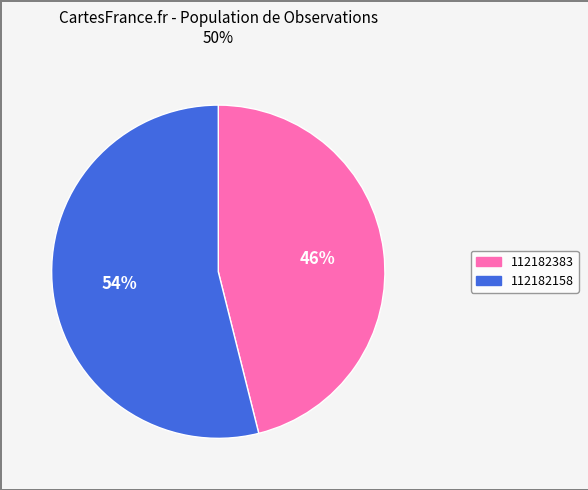

What is the ratio of the value at 112182158 to the value at 112182383?

1.2